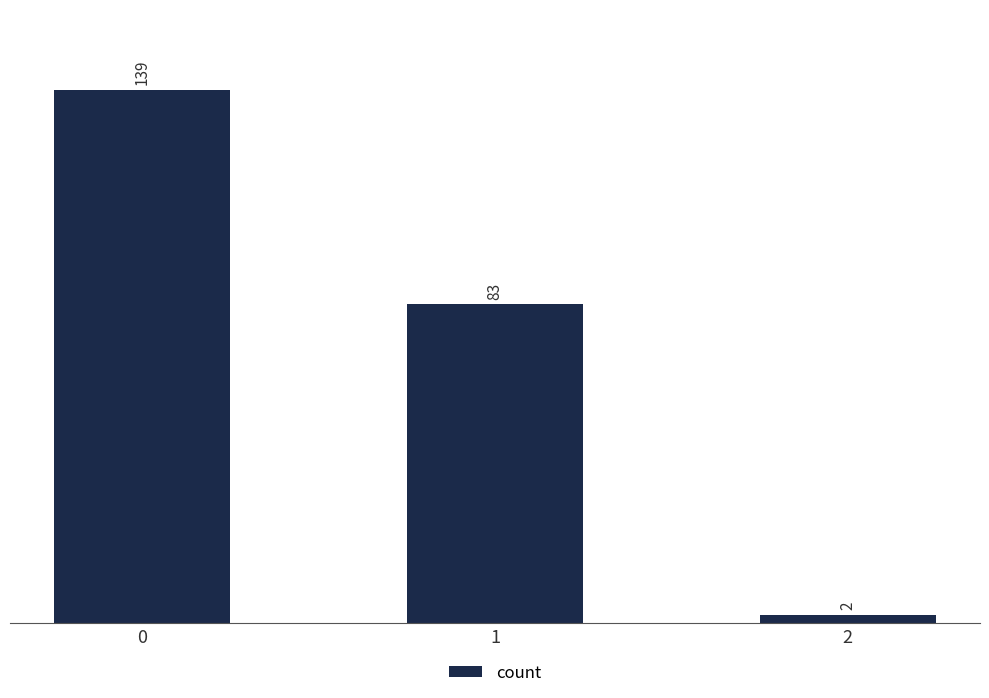

The chart shows a value of 83 at 1. True or false?

True